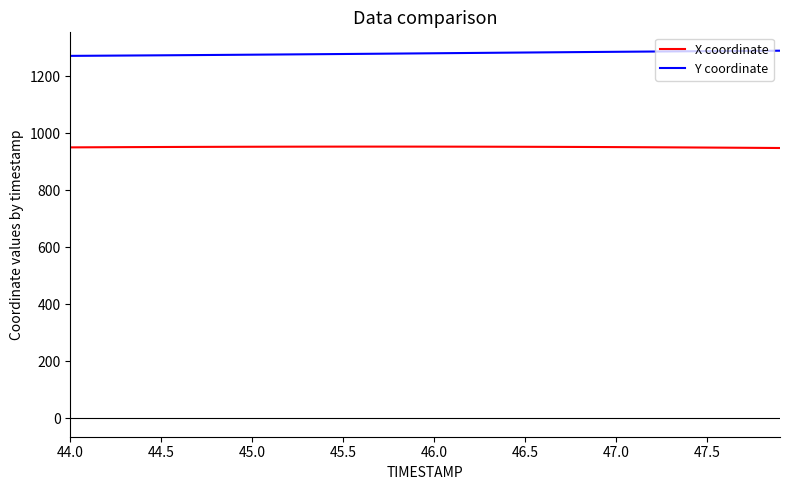

What is the maximum value shown in the chart?

1290.5